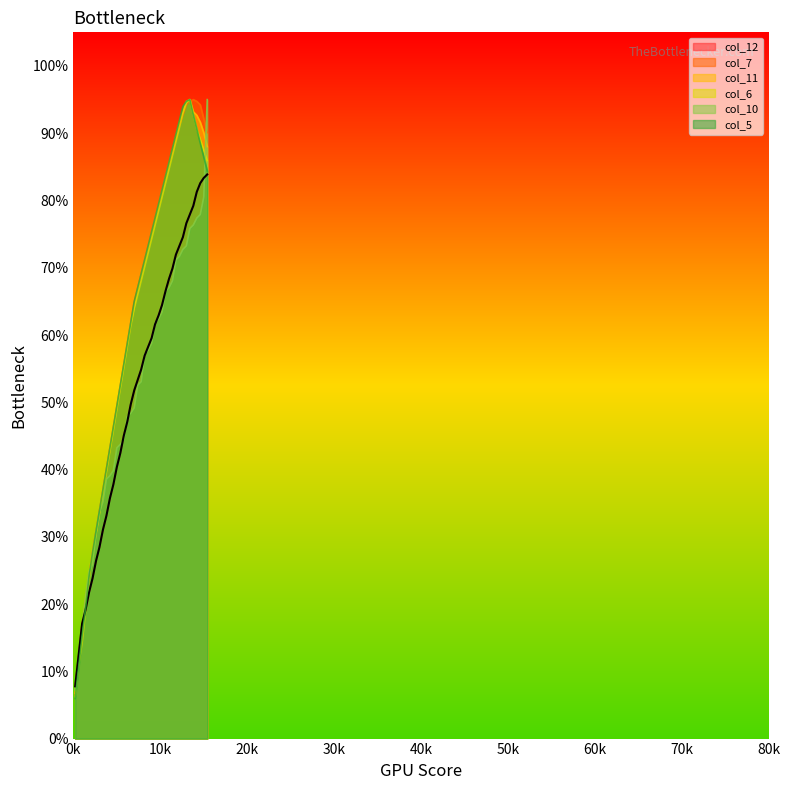

Where does the col_11 series first go above 68?

39